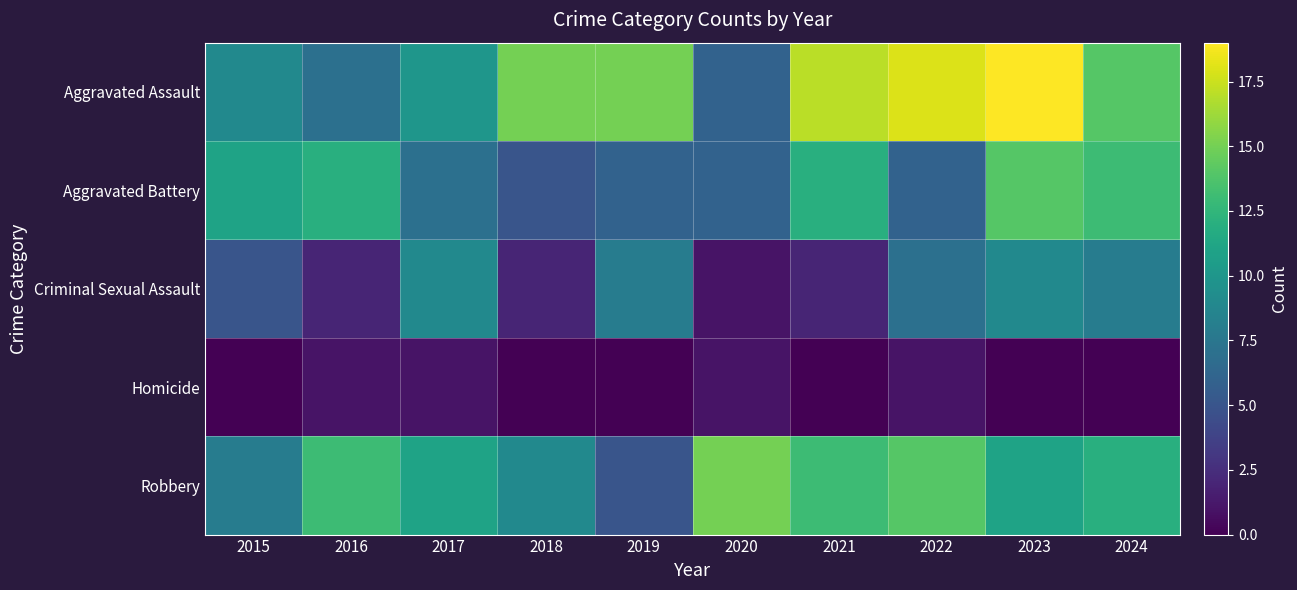

Rank the series by their average value, from lowest to highest.

Homicide, Criminal Sexual Assault, Aggravated Battery, Robbery, Aggravated Assault